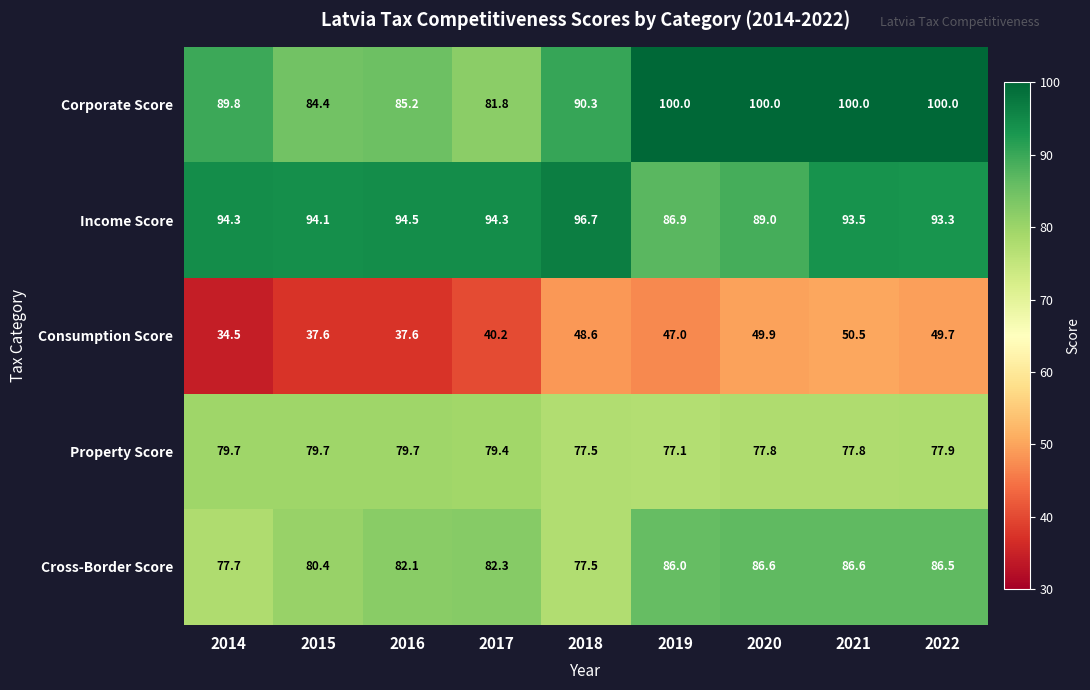

Which series has the largest total across all categories?

Income Score